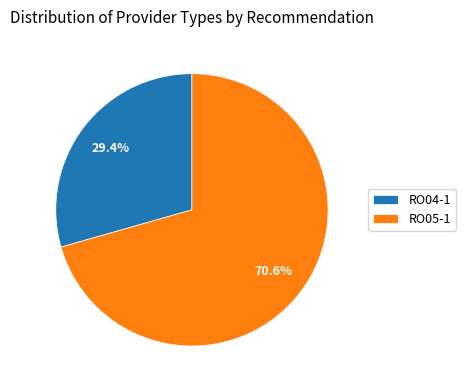

To the nearest percent, what is the difference between the largest and smallest slice percentages?

41%